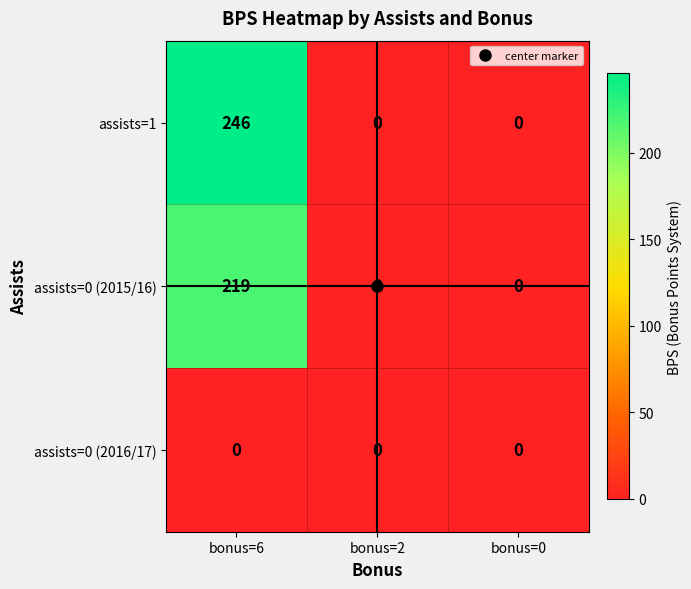

Which series has the largest range (max minus min)?

assists=1